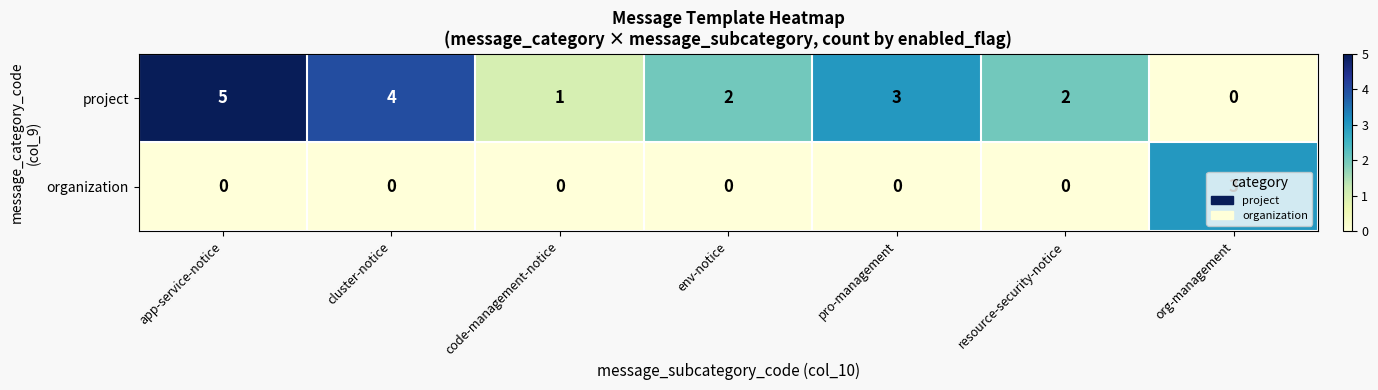

Which series has the largest range (max minus min)?

project